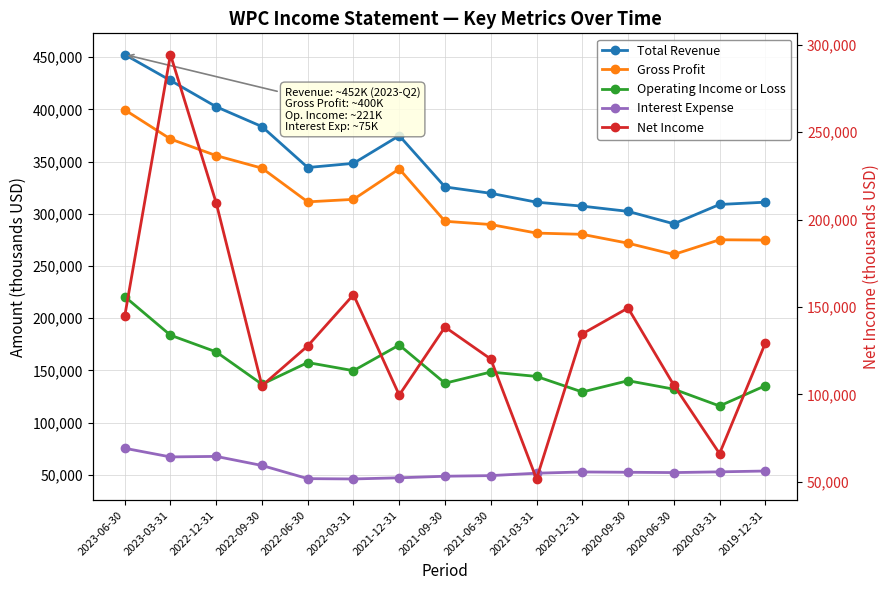

Reading left to right, what are all the values shown in this chart?

Total Revenue: 452600	427800	402600	383600	344400	348400	374900	325800	319700	311200	307400	302400	290500	309000	311200
Gross Profit: 399700	371700	355800	343800	311500	313900	343100	292900	289800	281600	280400	271900	261100	275200	274900
Operating Income or Loss: 220800	183800	167800	136800	157600	149800	174400	137800	148500	144300	129400	140200	132100	116000	135400
Interest Expense: 75500	67200	67700	59000	46400	46100	47200	48700	49300	51600	52800	52500	52200	52900	53700
Net Income: 144600	294400	209500	104900	127700	157000	99600	138500	120200	51600	134600	149400	105300	66100	129300